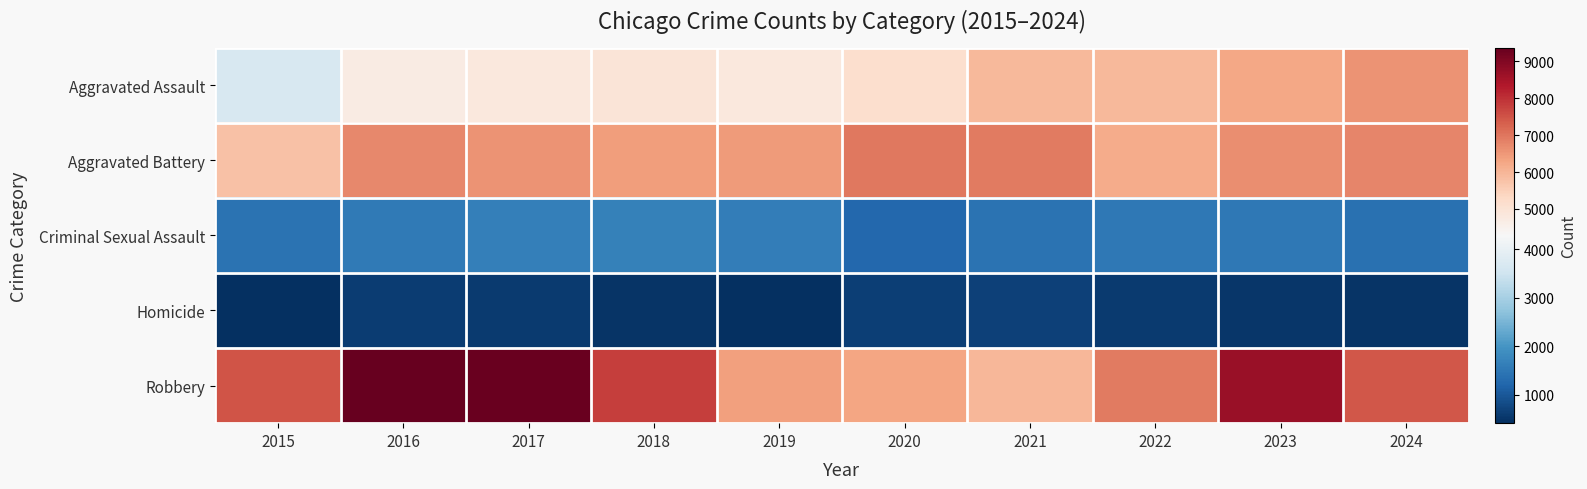

Which series has the widest spread of values?

Robbery